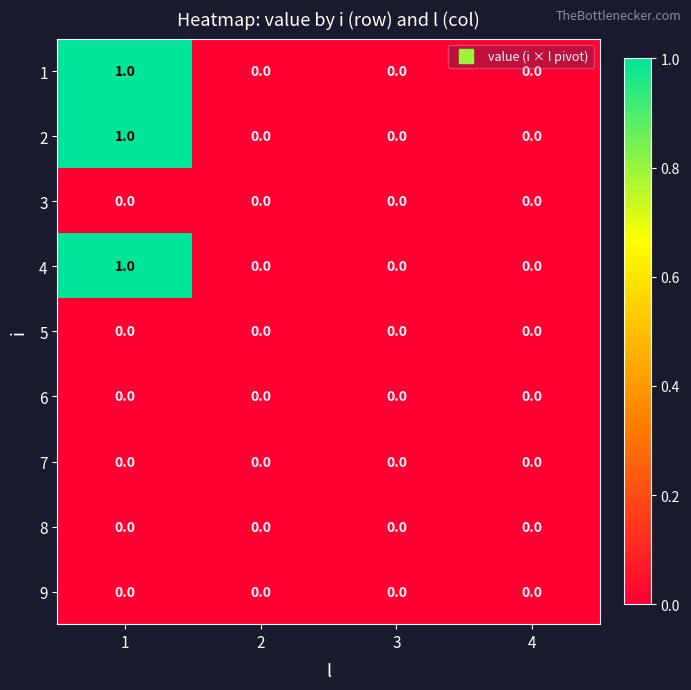

How many distinct data groups are displayed?

9